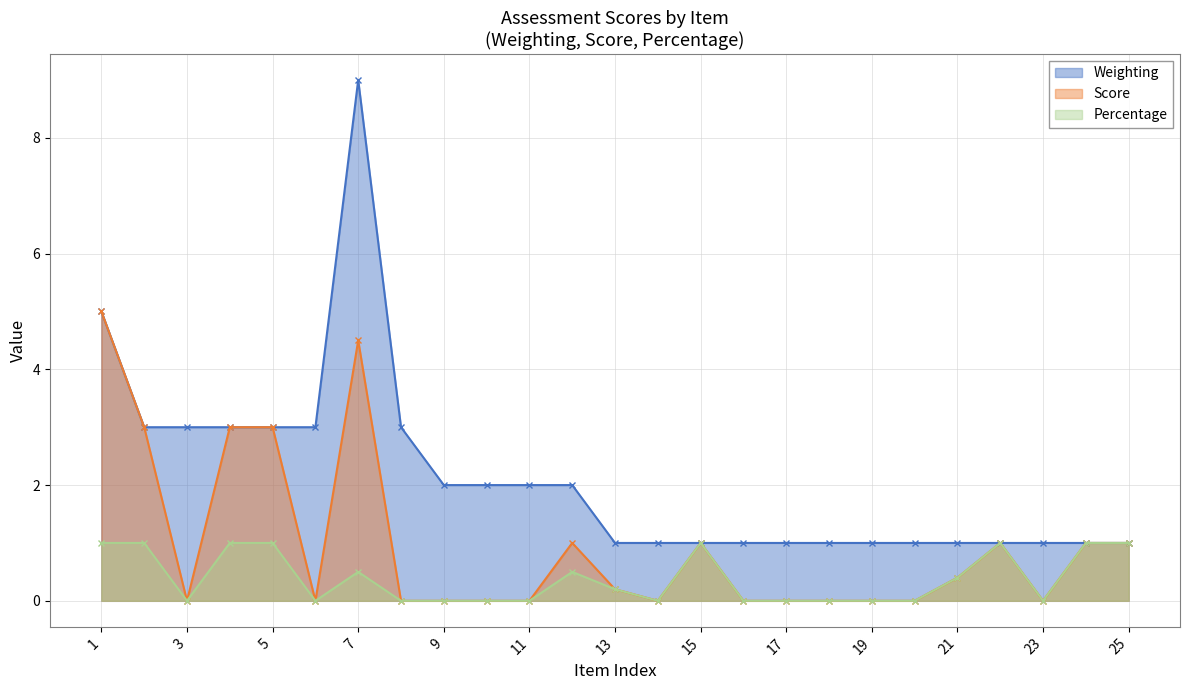

Is the value of Score at 7 greater than the value of Weighting at 24?

Yes